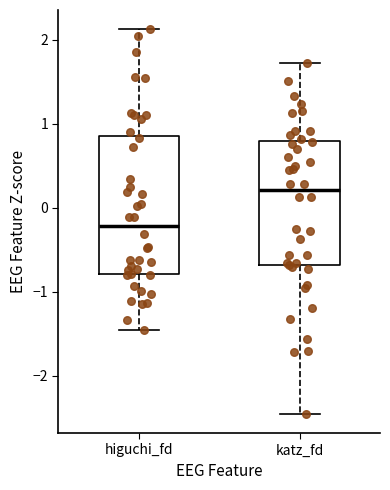

Reading left to right, transcribe this box plot: for each box, give where its median line is, the range the box spans, and where its two whiskers end, as read against the y-axis. The values are not printed on the chart, so give them approximately, as read against the axis.

higuchi_fd: median -0.2, box -0.8 to 0.9, whiskers -1.4 to 2.1
katz_fd: median 0.2, box -0.7 to 0.8, whiskers -2.5 to 1.7